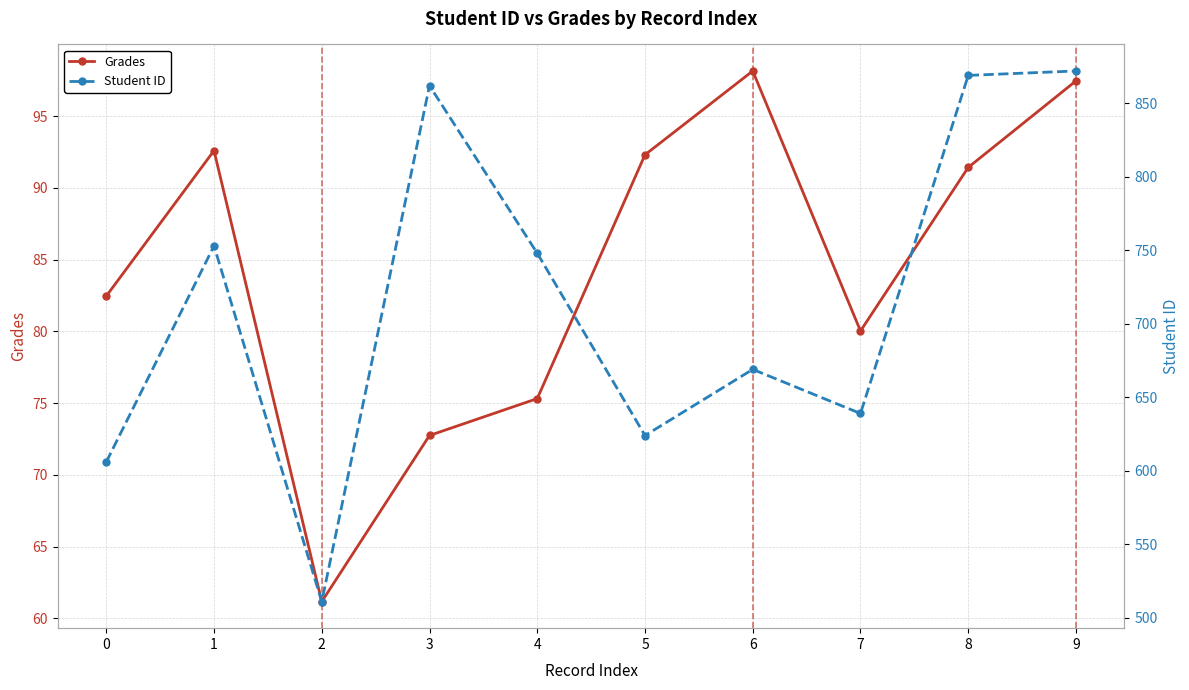

Where is the first local minimum for Student ID?

2